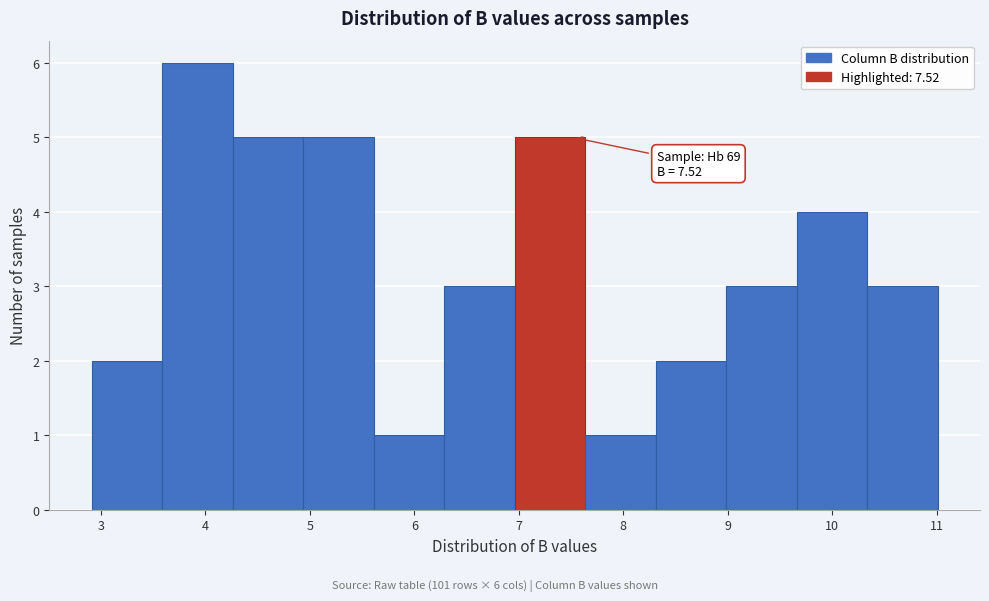

Over which range of the x-axis is the bar tallest?

3.6 to 4.3